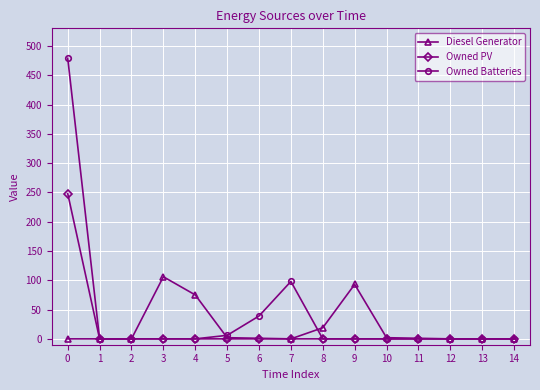

What is the maximum value for Diesel Generator?

106